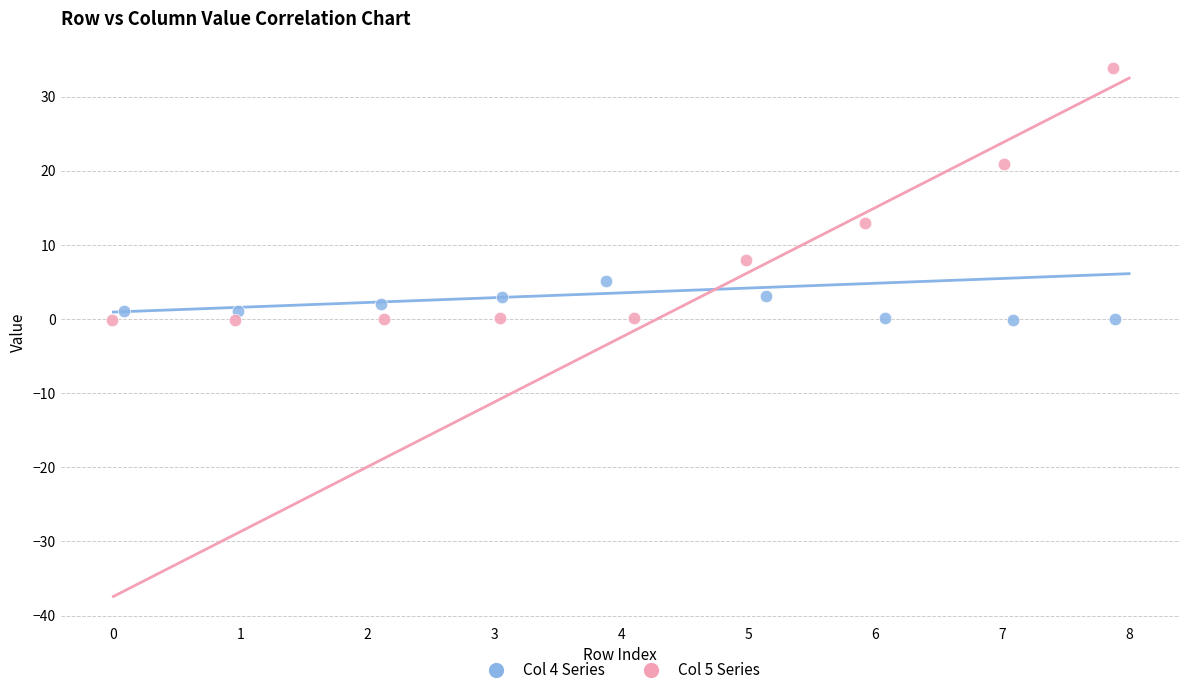

Which series contains the highest Y value?

Col 5 Series